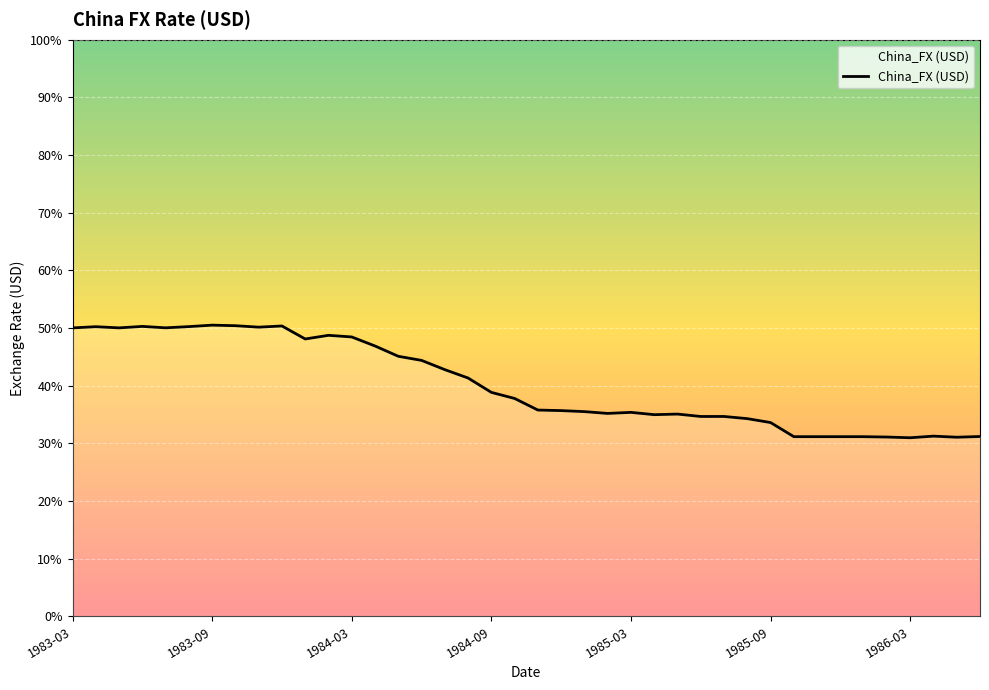

Reading left to right, list all the values displayed in this chart.

0.5	0.5	0.5	0.5	0.5	0.5	0.5	0.5	0.5	0.5	0.5	0.5	0.5	0.5	0.5	0.4	0.4	0.4	0.4	0.4	0.4	0.4	0.4	0.4	0.4	0.3	0.4	0.3	0.3	0.3	0.3	0.3	0.3	0.3	0.3	0.3	0.3	0.3	0.3	0.3